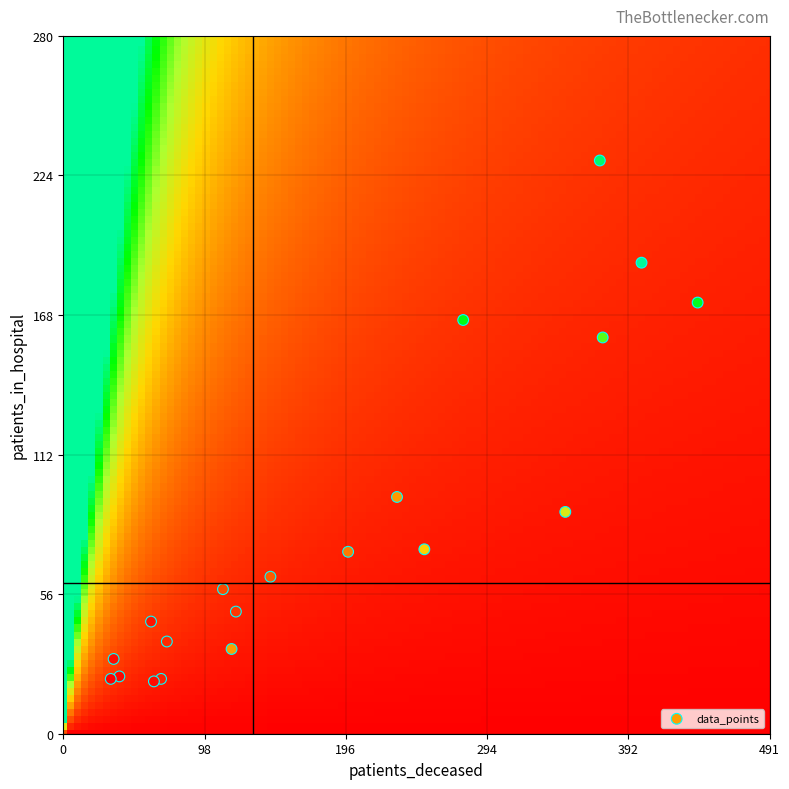

What is the range of X values (max minus min)?

408